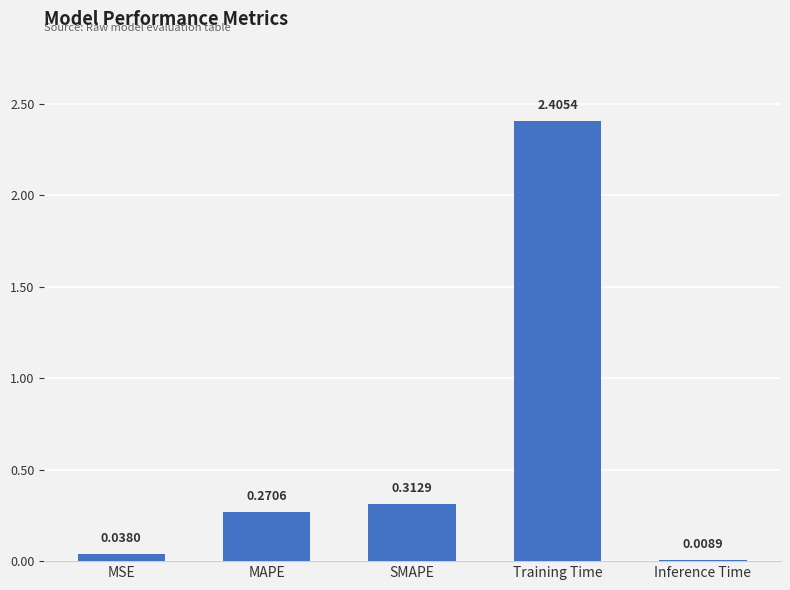

What is the maximum value shown in the chart?

2.4